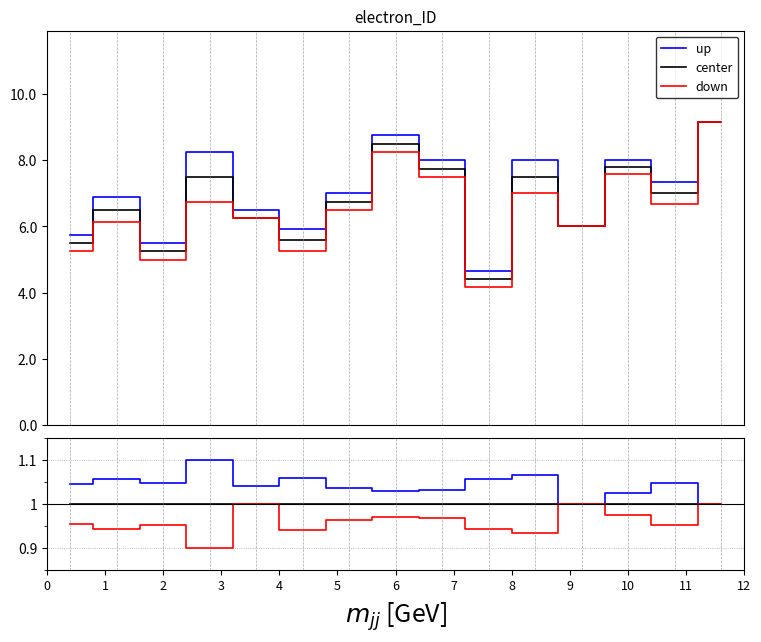

What is the lowest value of the down series?

0.9